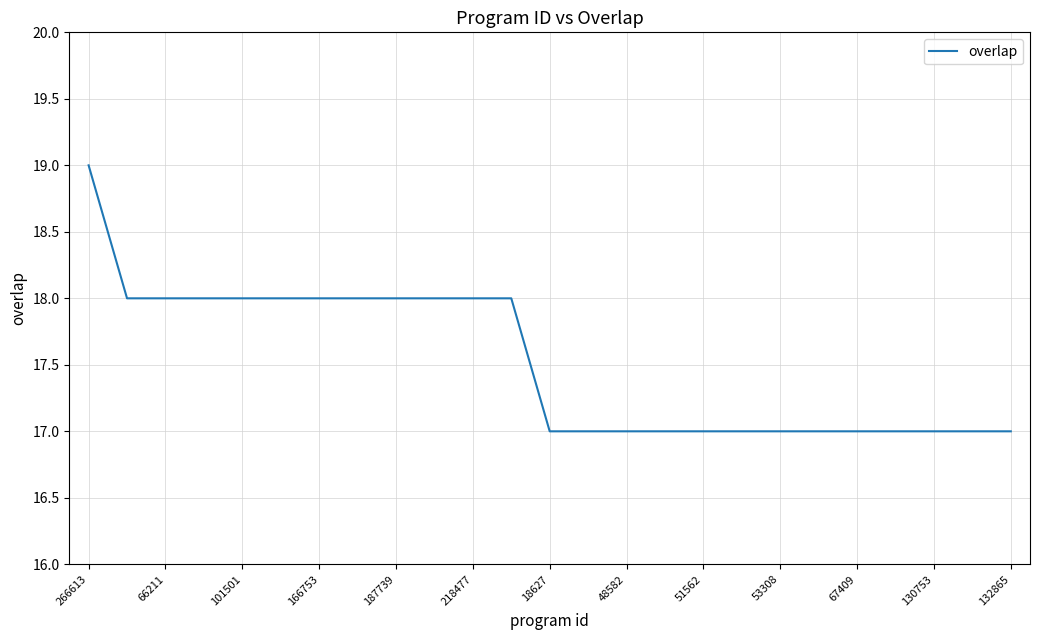

What is the maximum value shown in the chart?

19